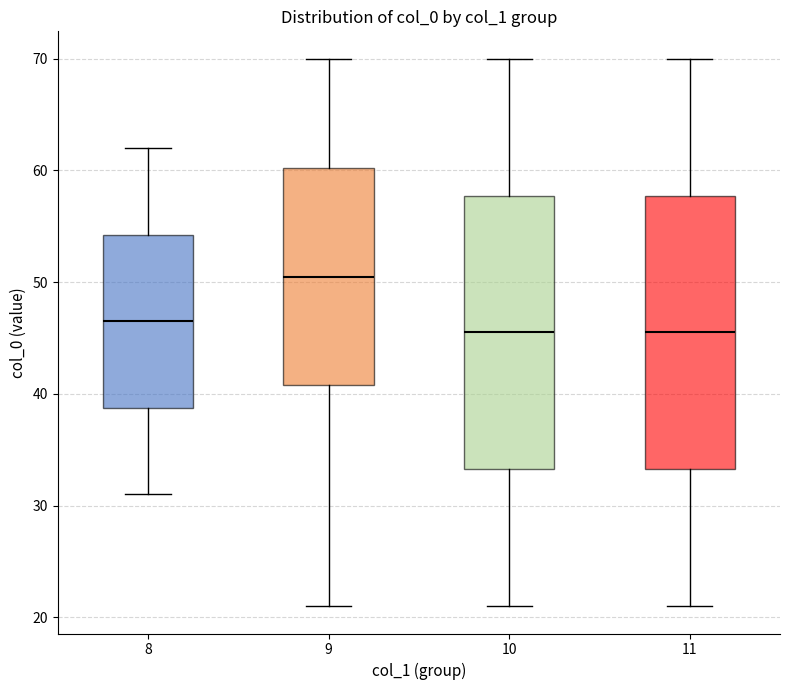

Which box has the highest median line?

9